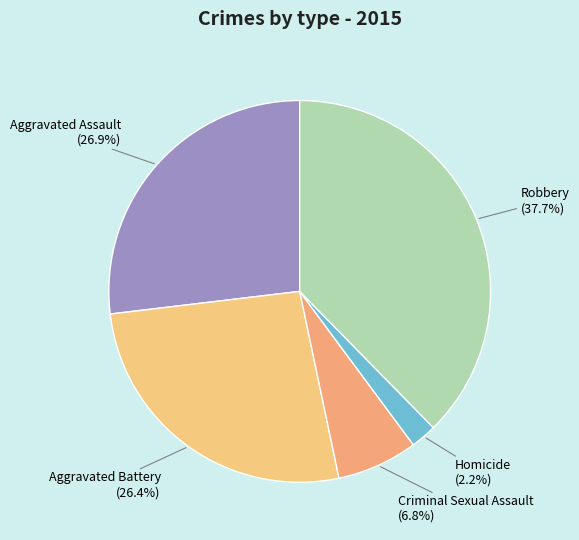

True or false: Homicide accounts for 16% of the total.

False